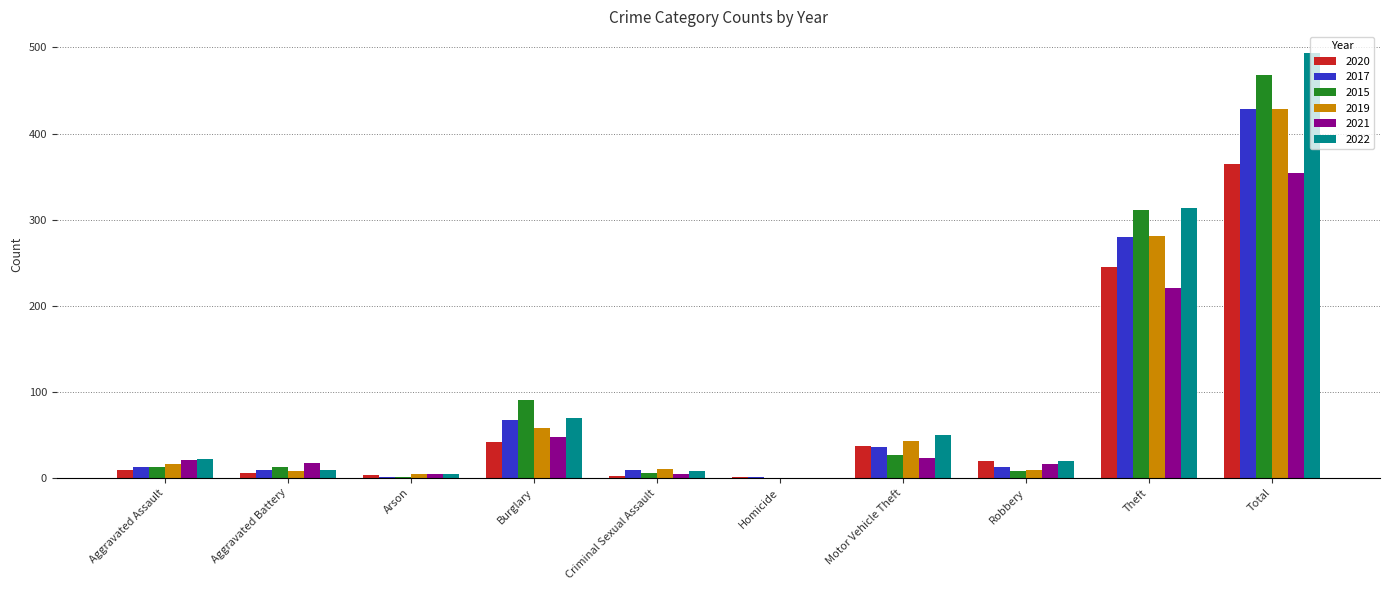

What are all the series names shown in the legend?

2020, 2017, 2015, 2019, 2021, 2022